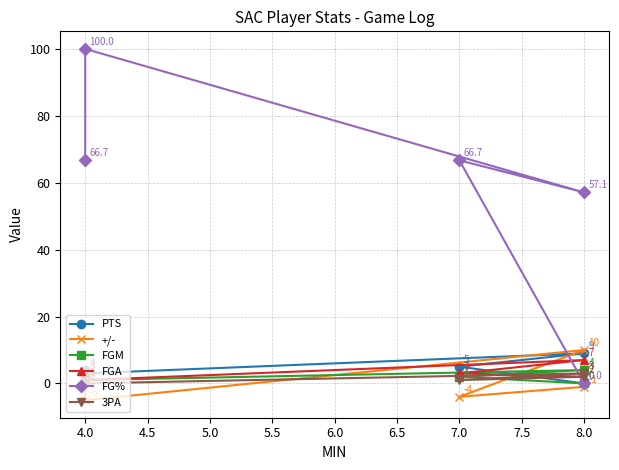

Does the chart have visible grid lines?

Yes